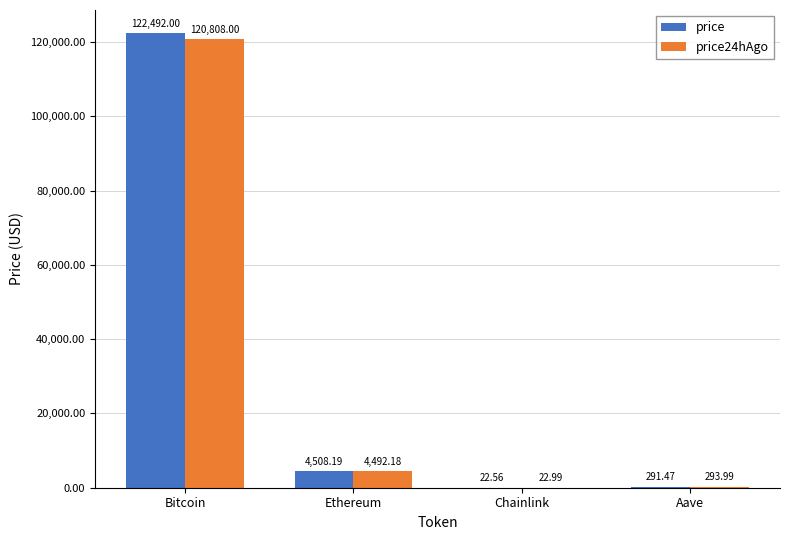

Is it true that price24hAgo equals 120808.0 at Bitcoin?

True